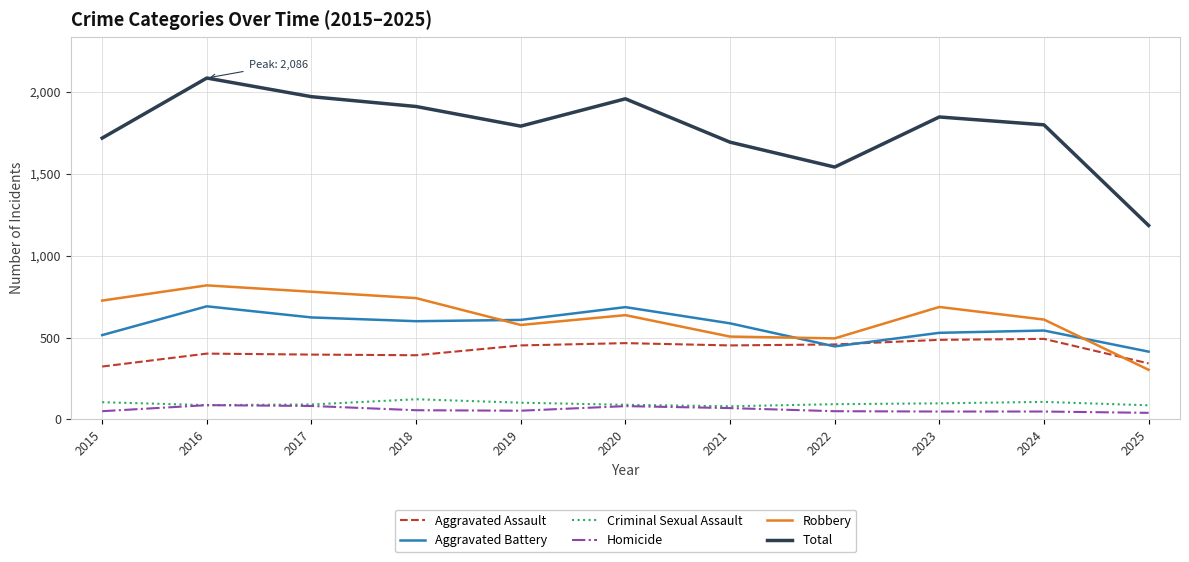

The value of Total at 2016 is 1118. True or false?

False